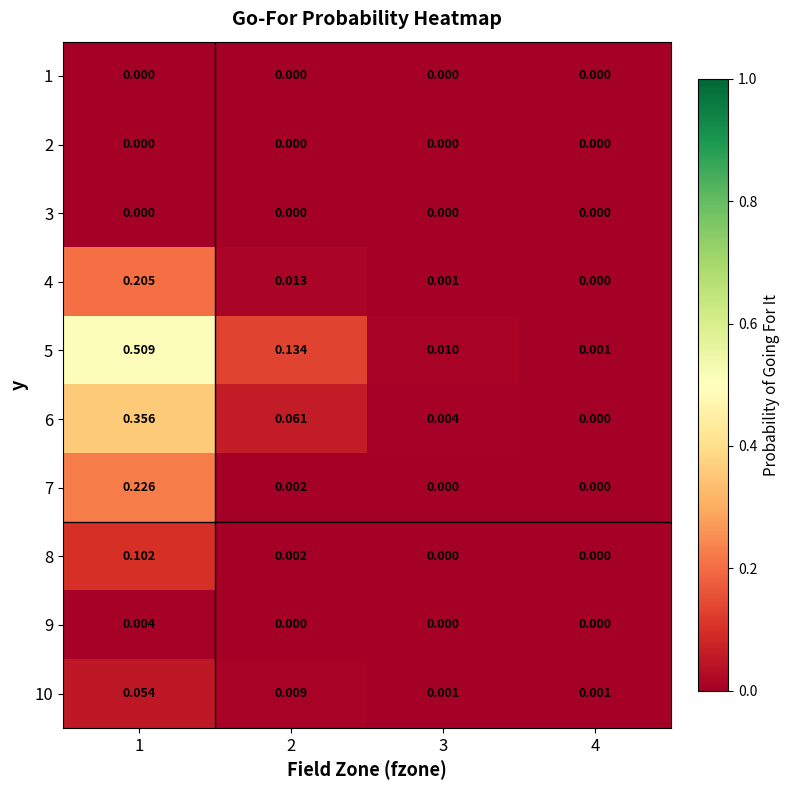

What is the difference between the highest and lowest values at 1?

0.5